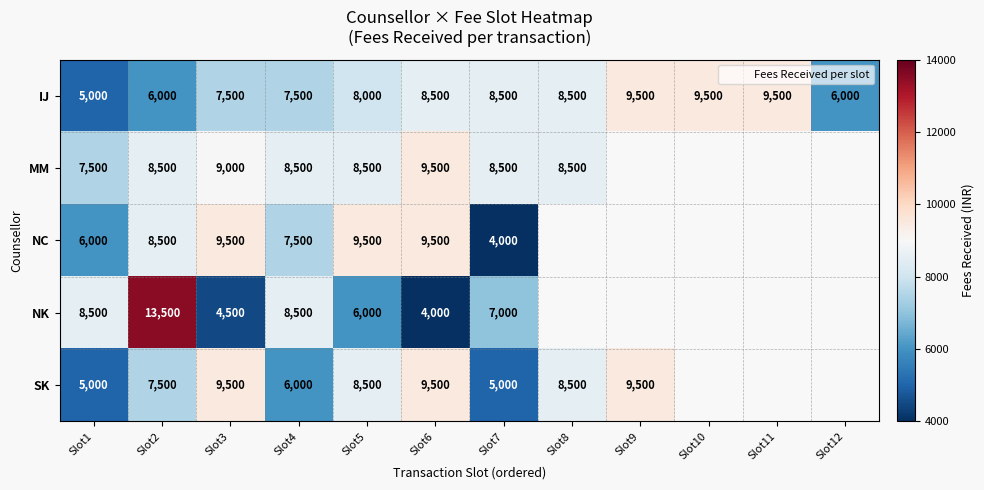

What is the difference between the SK values at Slot1 and Slot3?

4500.0